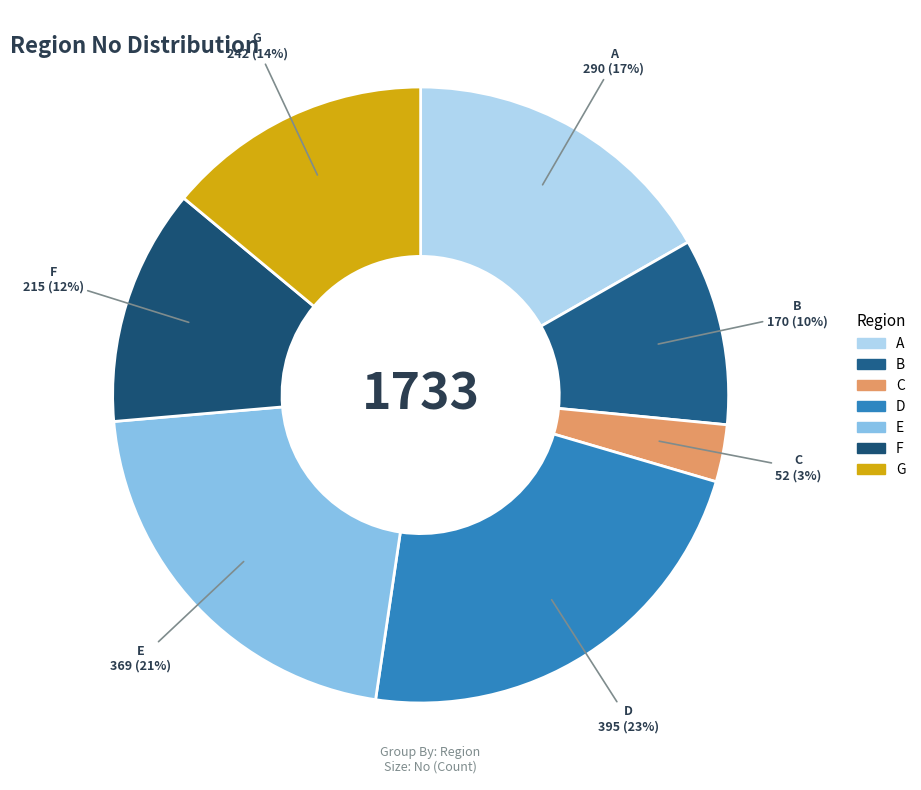

Rank the categories by value from lowest to highest.

C, B, F, G, A, E, D